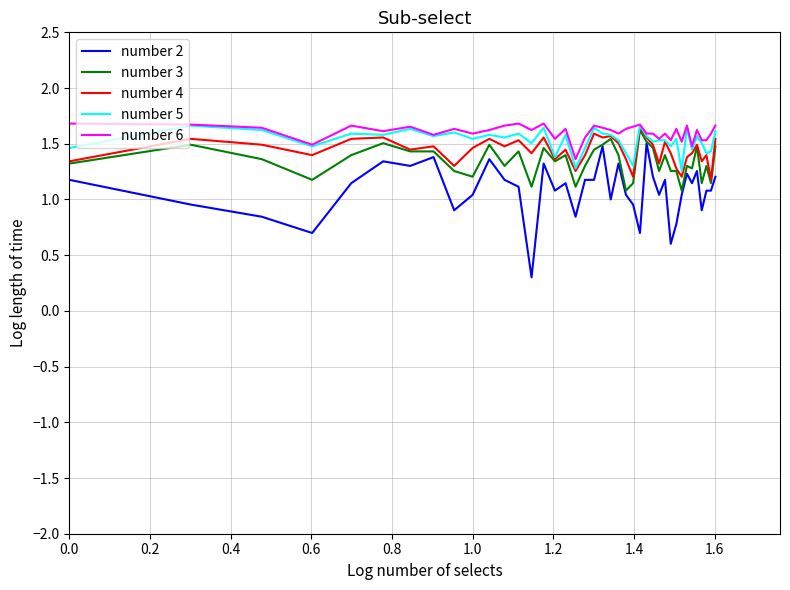

What is the smallest value displayed?

0.3